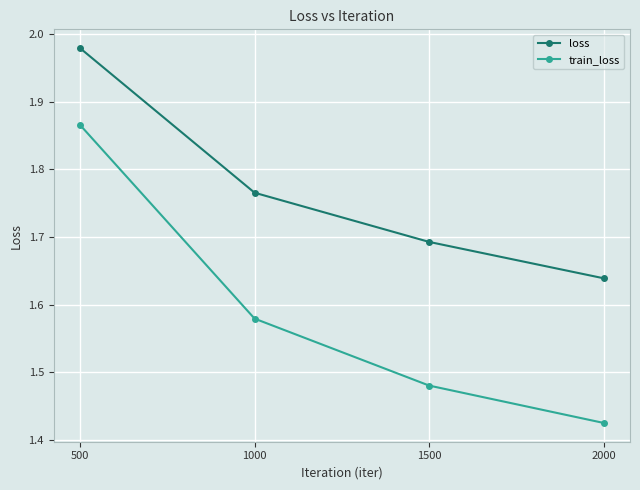

At which category is the sum across all series the highest?

500